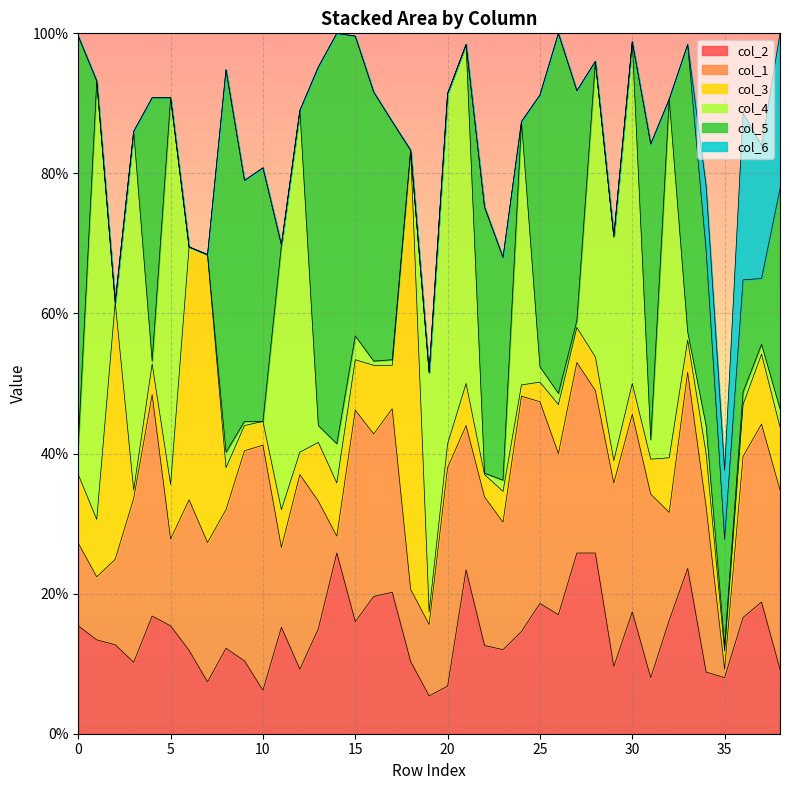

Reading left to right, extract all data points from this chart.

col_2: 0=0.2	1=0.1	2=0.1	3=0.1	4=0.2	5=0.2	6=0.1	7=0.1	8=0.1	9=0.1	10=0.1	11=0.2	12=0.1	13=0.1	14=0.3	15=0.2	16=0.2	17=0.2	18=0.1	19=0.1	20=0.1	21=0.2	22=0.1	23=0.1	24=0.1	25=0.2	26=0.2	27=0.3	28=0.3	29=0.1	30=0.2	31=0.1	32=0.2	33=0.2	34=0.1	35=0.1	36=0.2	37=0.2	38=0.1
col_1: 0=0.1	1=0.1	2=0.1	3=0.2	4=0.3	5=0.1	6=0.2	7=0.2	8=0.2	9=0.3	10=0.3	11=0.1	12=0.3	13=0.2	14=0.0	15=0.3	16=0.2	17=0.3	18=0.1	19=0.1	20=0.3	21=0.2	22=0.2	23=0.2	24=0.3	25=0.3	26=0.2	27=0.3	28=0.2	29=0.3	30=0.3	31=0.3	32=0.2	33=0.3	34=0.2	35=0.0	36=0.2	37=0.3	38=0.3
col_3: 0=0.1	1=0.1	2=0.4	3=0.0	4=0.0	5=0.1	6=0.4	7=0.4	8=0.1	9=0.0	10=0.0	11=0.1	12=0.0	13=0.1	14=0.1	15=0.1	16=0.1	17=0.1	18=0.6	19=0.0	20=0.0	21=0.1	22=0.0	23=0.0	24=0.0	25=0.0	26=0.1	27=0.1	28=0.0	29=0.0	30=0.0	31=0.1	32=0.1	33=0.0	34=0.1	35=0.0	36=0.1	37=0.1	38=0.1
col_4: 0=0.0	1=0.6	2=0.0	3=0.5	4=0.0	5=0.6	6=0.0	7=0.0	8=0.0	9=0.0	10=0.0	11=0.4	12=0.5	13=0.0	14=0.1	15=0.0	16=0.0	17=0.0	18=0.0	19=0.3	20=0.5	21=0.5	22=0.0	23=0.0	24=0.4	25=0.0	26=0.0	27=0.0	28=0.4	29=0.3	30=0.5	31=0.0	32=0.5	33=0.0	34=0.0	35=0.0	36=0.0	37=0.0	38=0.0
col_5: 0=0.6	1=0.0	2=0.0	3=0.0	4=0.4	5=0.0	6=0.0	7=0.0	8=0.5	9=0.3	10=0.4	11=0.0	12=0.0	13=0.5	14=0.6	15=0.4	16=0.4	17=0.3	18=0.0	19=0.0	20=0.0	21=0.0	22=0.4	23=0.3	24=0.0	25=0.4	26=0.5	27=0.3	28=0.0	29=0.0	30=0.0	31=0.4	32=0.0	33=0.4	34=0.2	35=0.2	36=0.2	37=0.1	38=0.3
col_6: 0=0.0	1=0.0	2=0.0	3=0.0	4=0.0	5=0.0	6=0.0	7=0.0	8=0.0	9=0.0	10=0.0	11=0.0	12=0.0	13=0.0	14=0.0	15=0.0	16=0.0	17=0.0	18=0.0	19=0.0	20=0.0	21=0.0	22=0.0	23=0.0	24=0.0	25=0.0	26=0.0	27=0.0	28=0.0	29=0.0	30=0.0	31=0.0	32=0.0	33=0.0	34=0.1	35=0.1	36=0.2	37=0.2	38=0.2